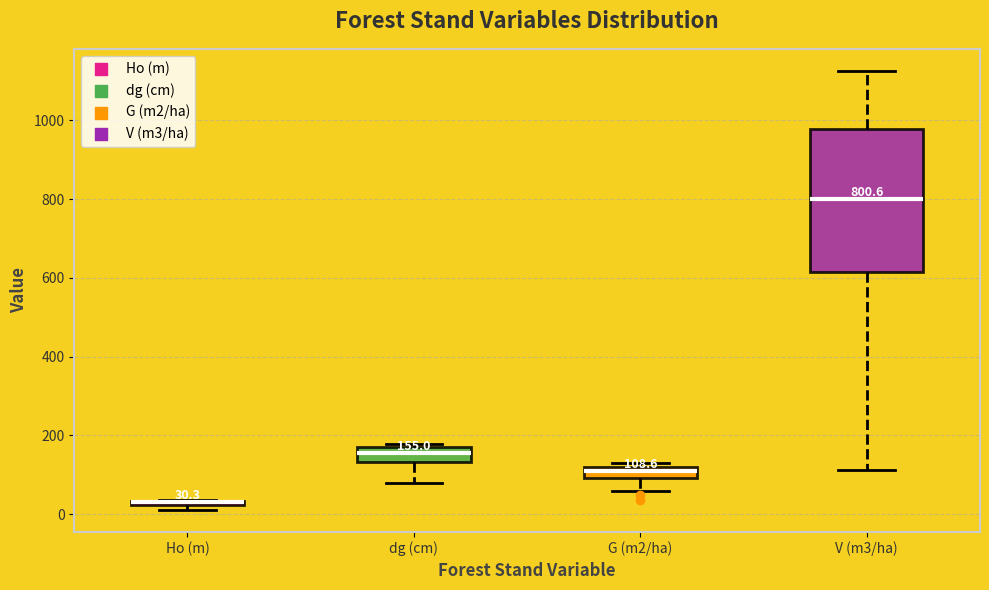

Which box is the tallest, from its lower edge to its upper edge?

V (m3/ha)